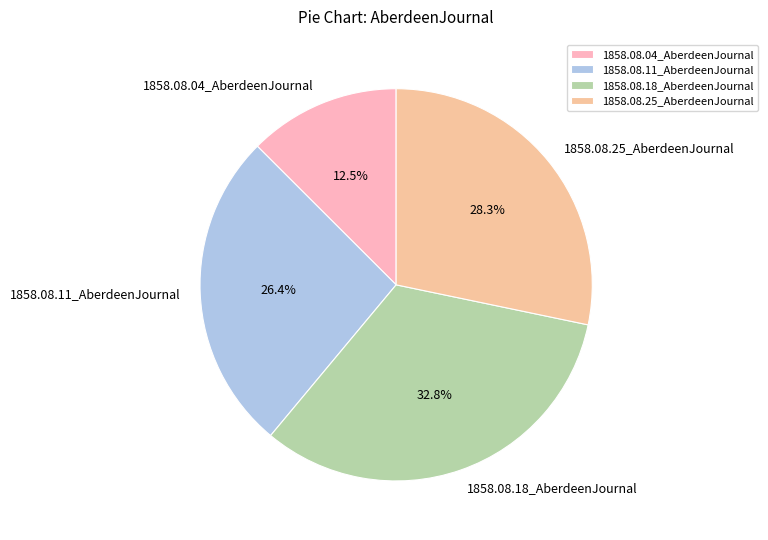

Which slice is the largest?

1858.08.18_AberdeenJournal